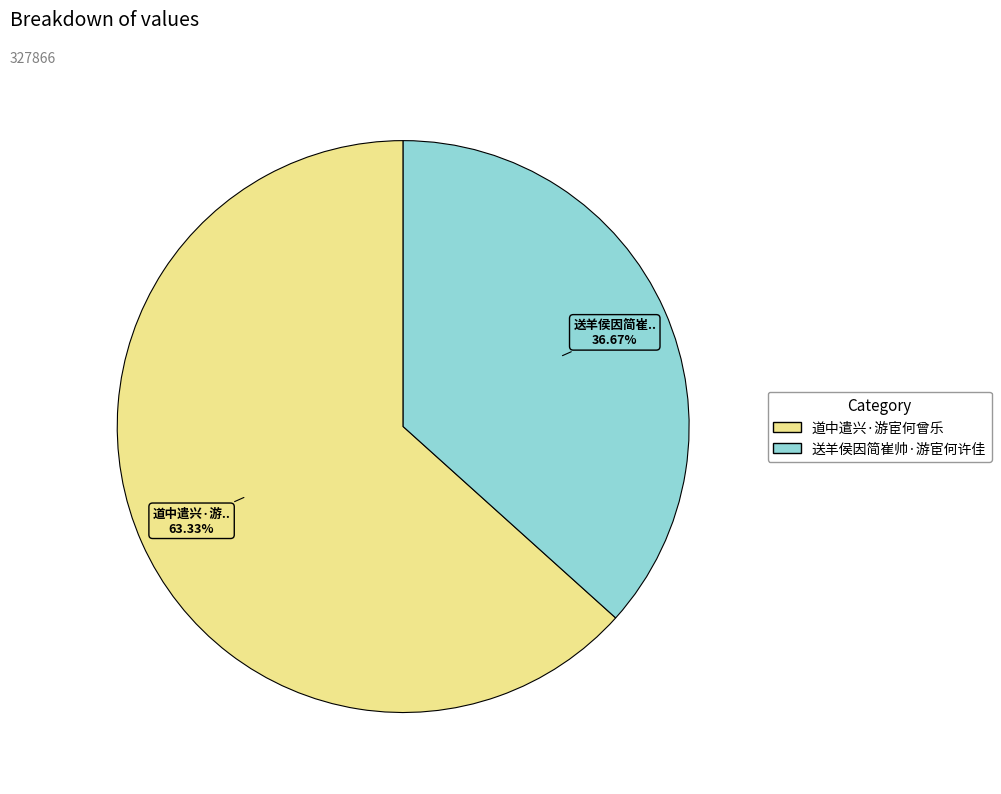

To the nearest percent, what is the difference between the 道中遣兴·游宦何曾乐 and 送羊侯因简崔帅·游宦何许佳 slice percentages?

27%